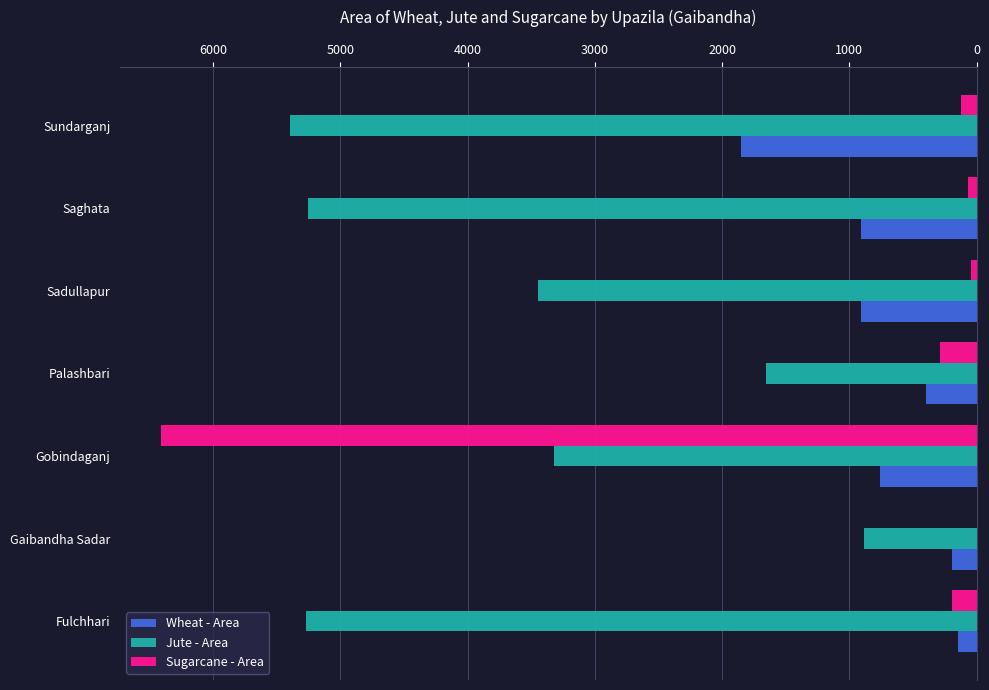

What value does the Wheat - Area series have at Gaibandha Sadar?

195